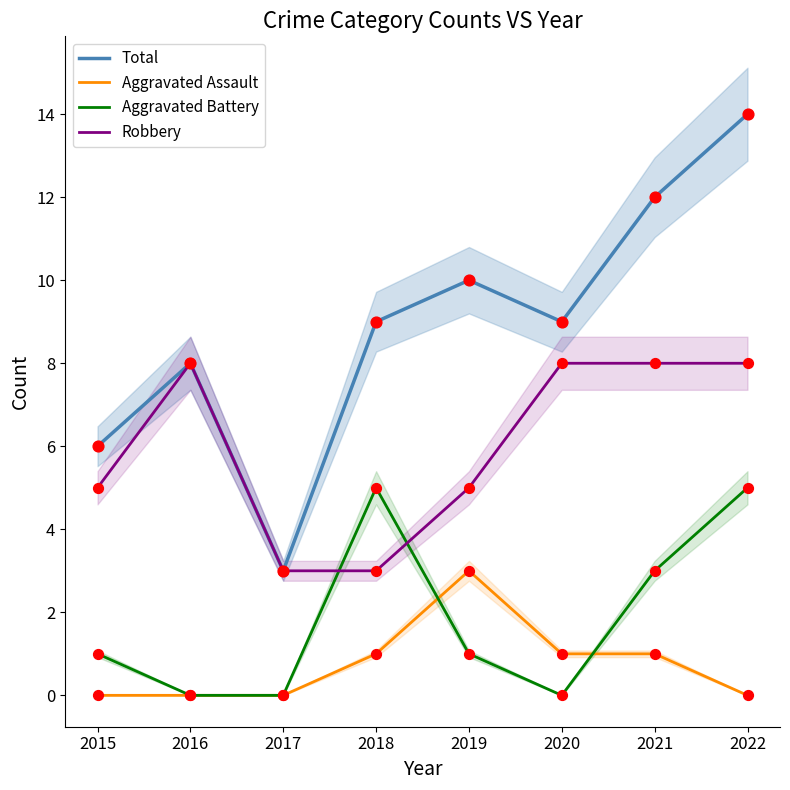

What is the total value across all series at 2019?

19